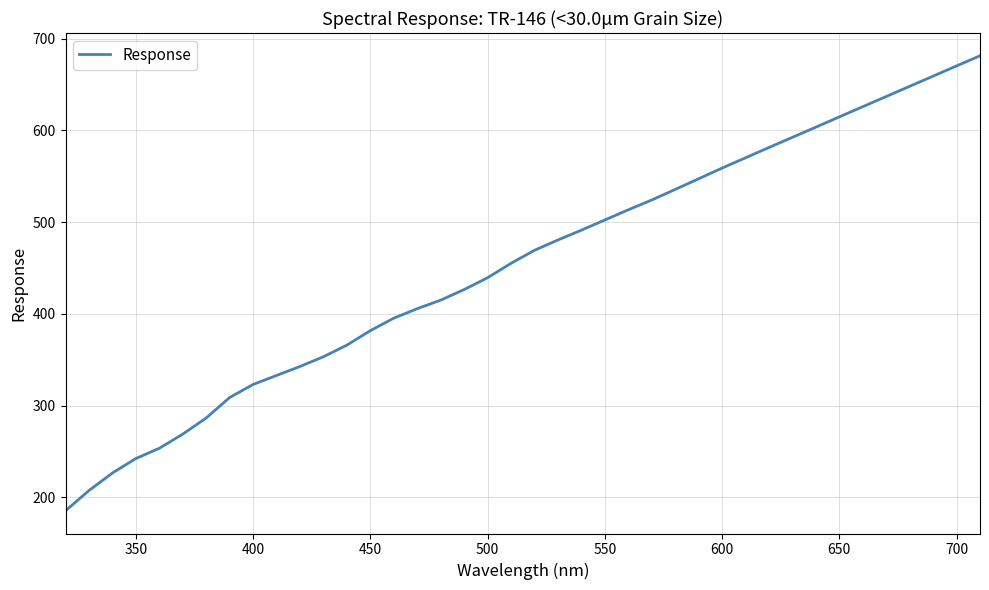

What is the smallest value displayed?

185.4